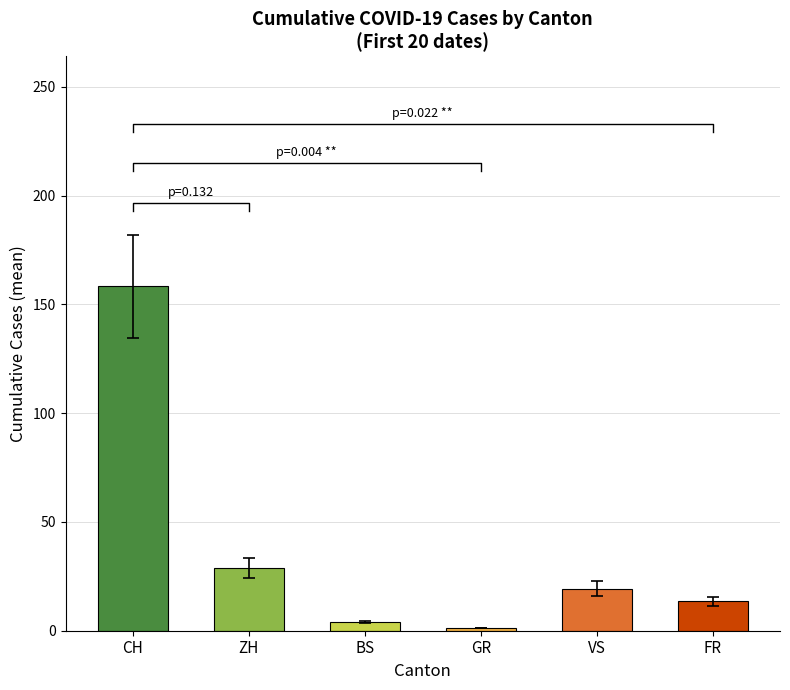

Which series has the largest range (max minus min)?

CH